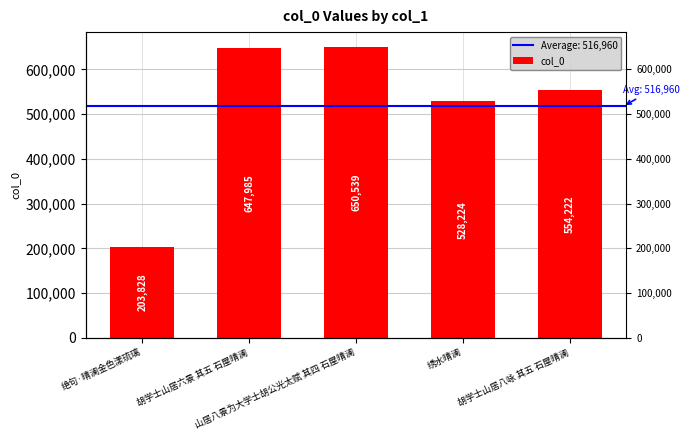

Where does the data first go above 554222?

胡学士山居六景 其五 石屋晴澜